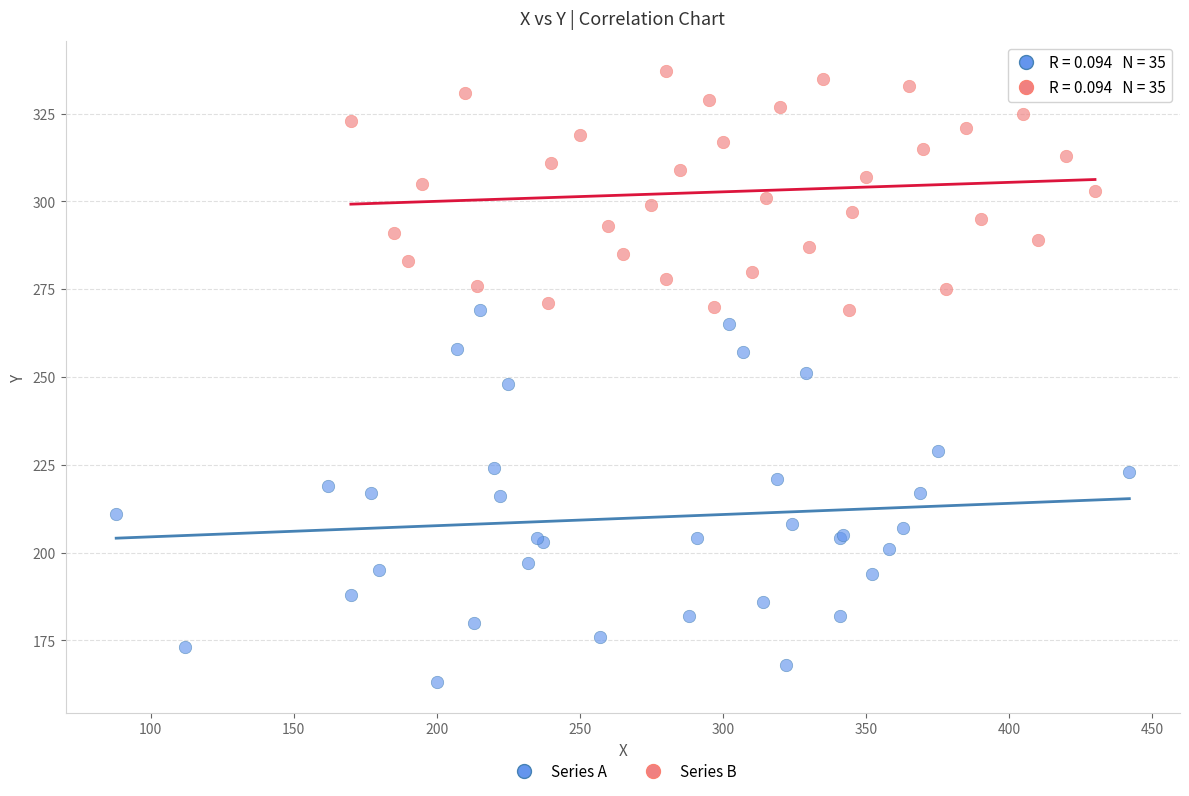

Which series has the widest spread of Y values?

Series A